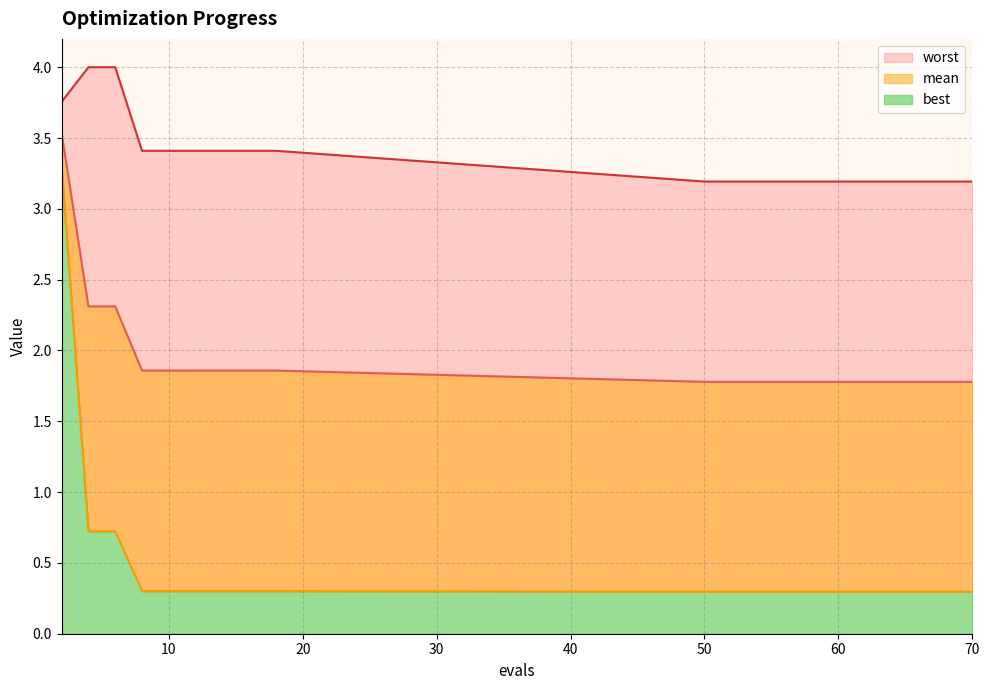

Which series has the largest total across all categories?

worst